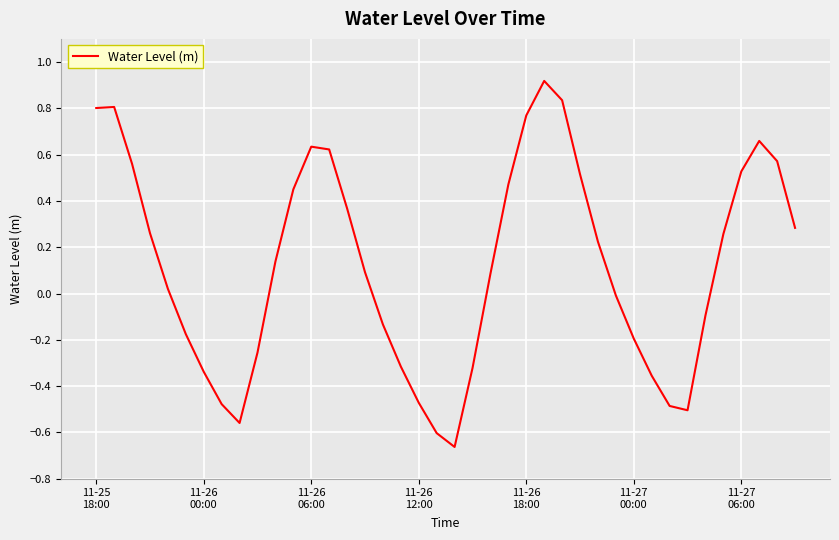

What is the difference between the maximum and minimum values?

1.6